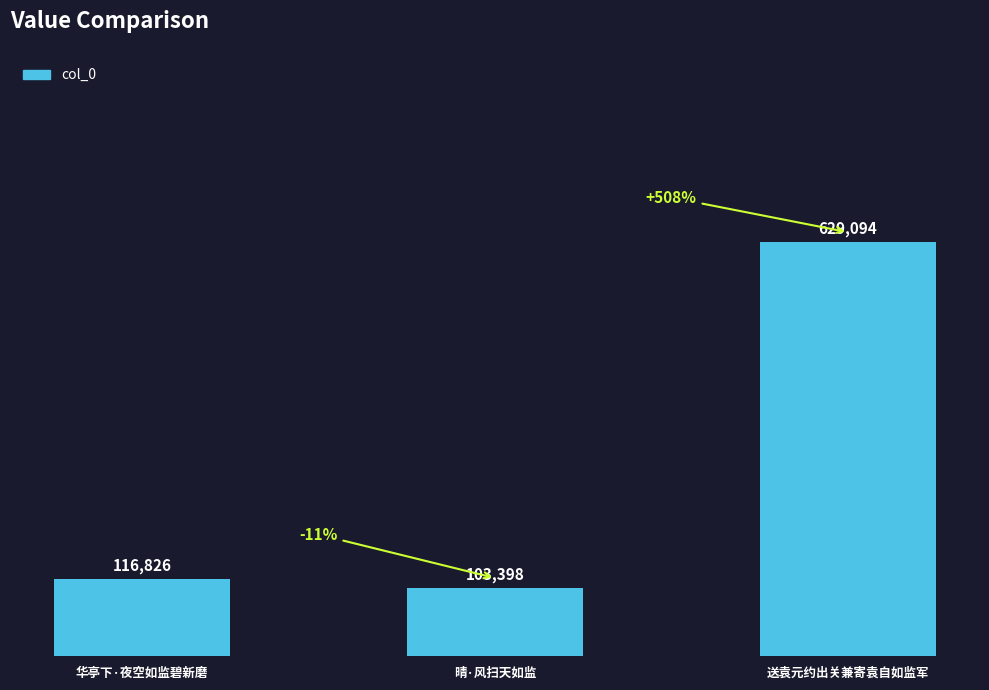

Reading left to right, extract all data points from this chart.

116826	103398	629094